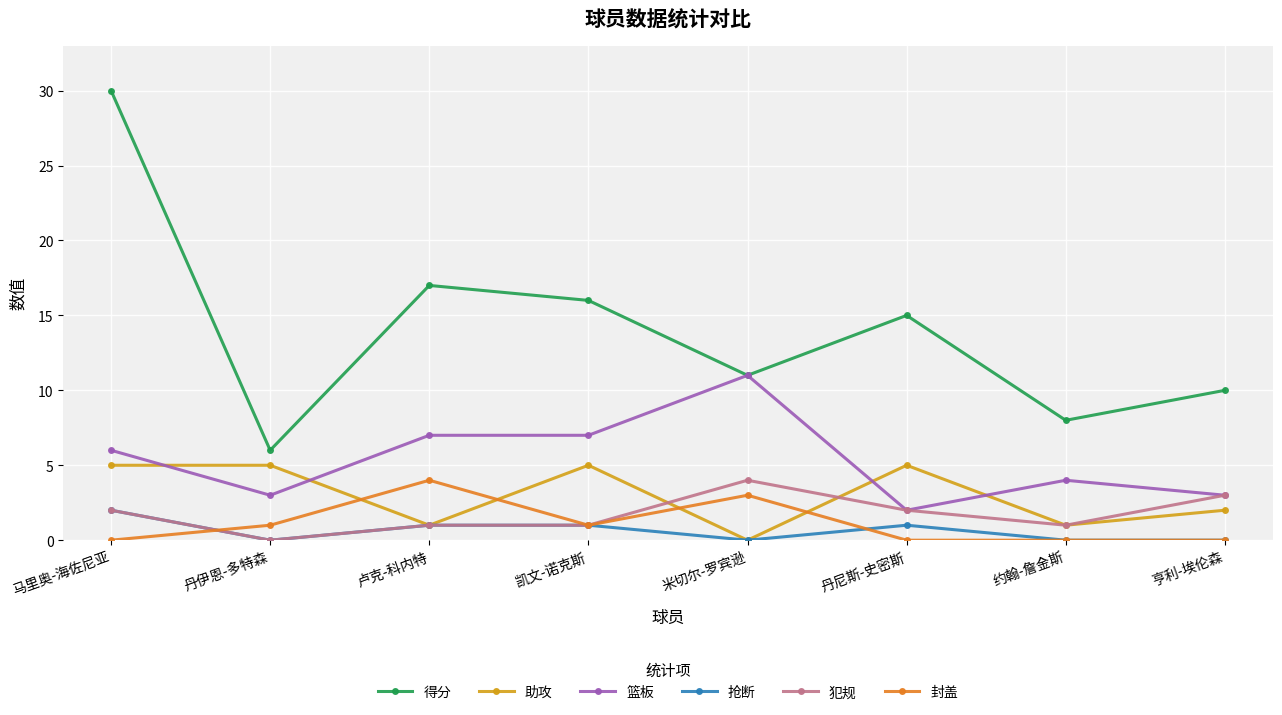

What is the difference between the maximum and minimum values in the 助攻 series?

5